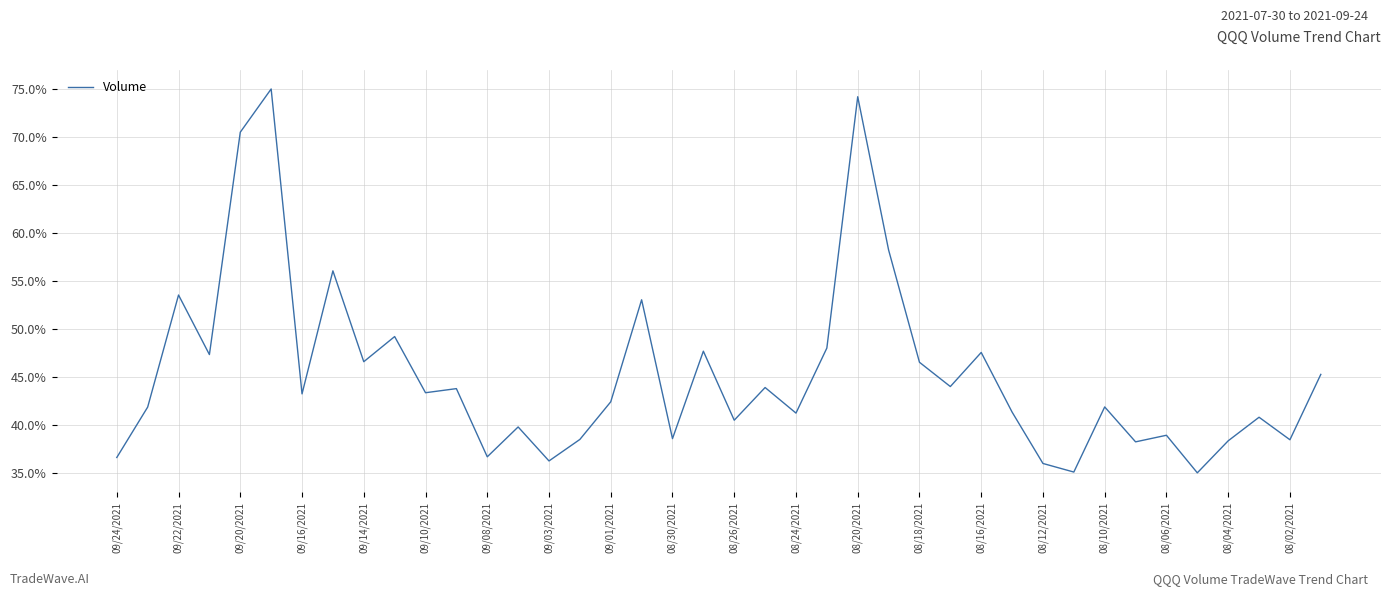

What is the maximum value shown in the chart?

75.0